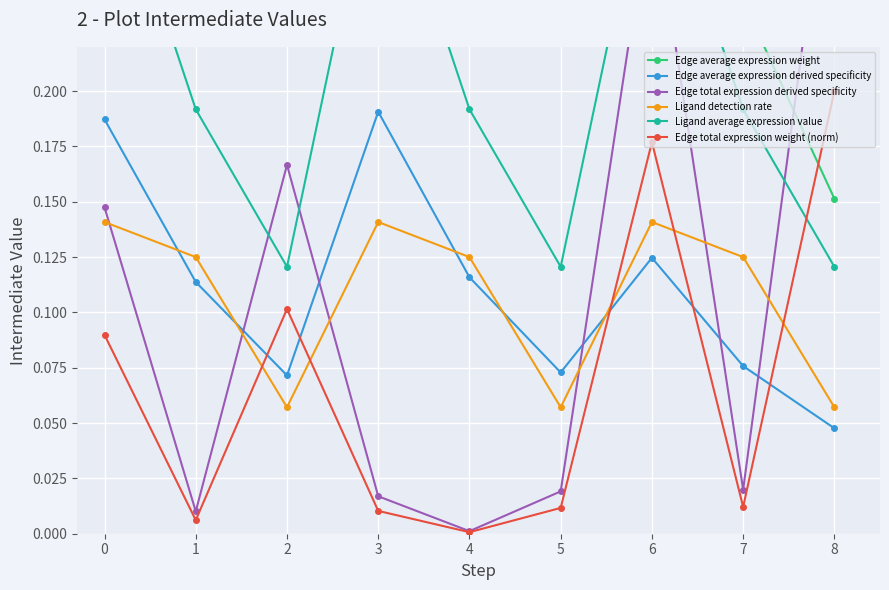

What is the difference between the maximum and minimum values in the Edge average expression derived specificity series?

0.1